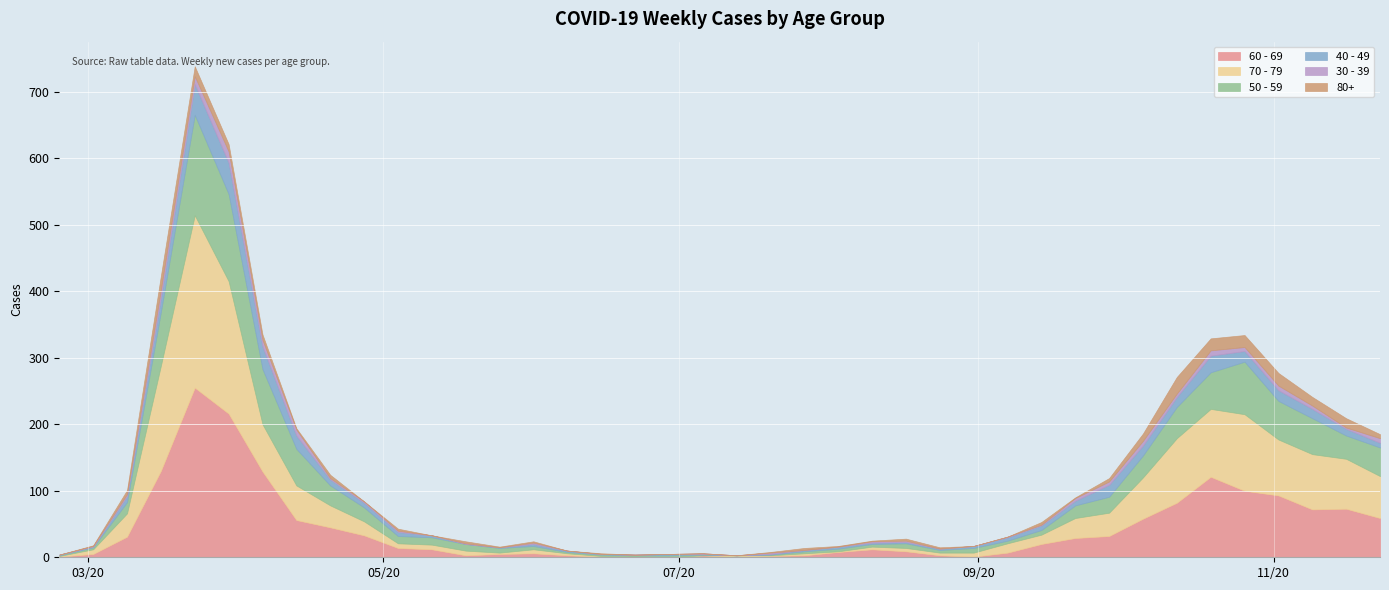

How many data points in 40 - 49 are less than 6?

20